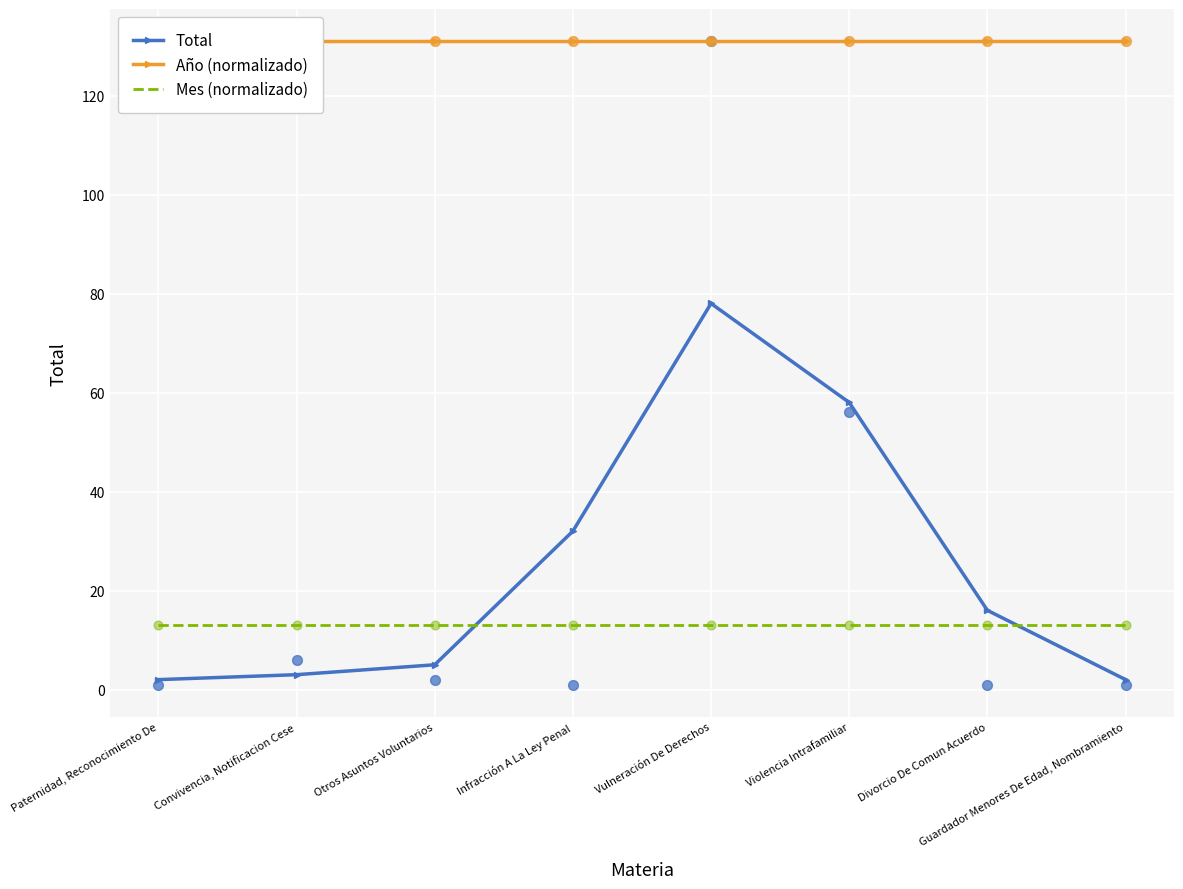

What is the total value across all series at Otros Asuntos Voluntarios?

149.1